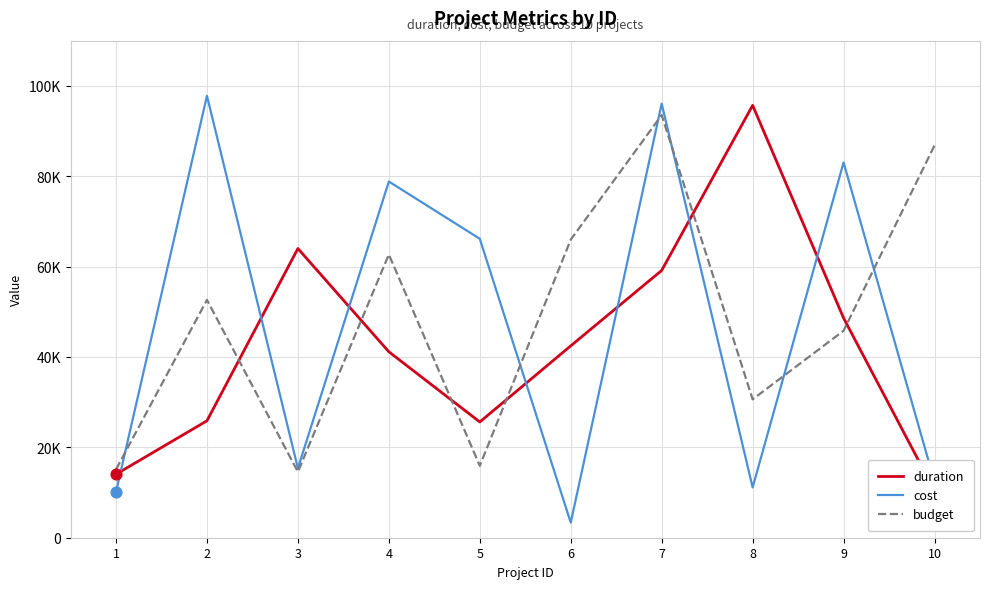

What is the total value across all series at 8?

137444